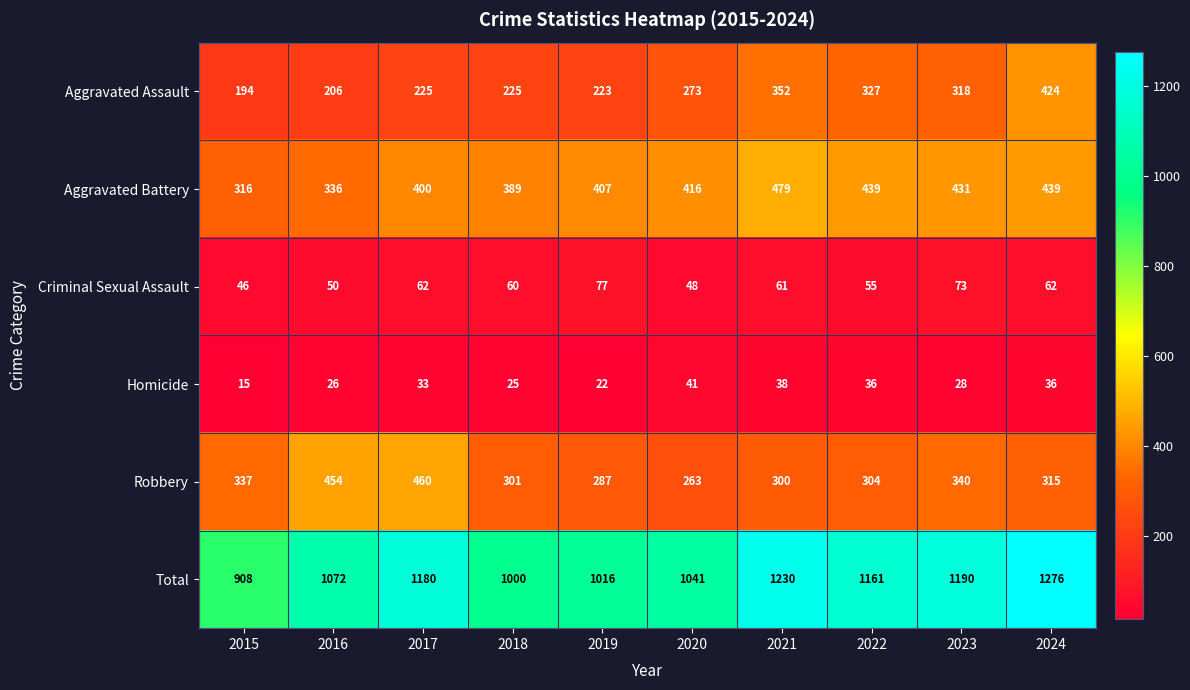

At 2021, list the series in order from largest to smallest.

Total, Aggravated Battery, Aggravated Assault, Robbery, Criminal Sexual Assault, Homicide